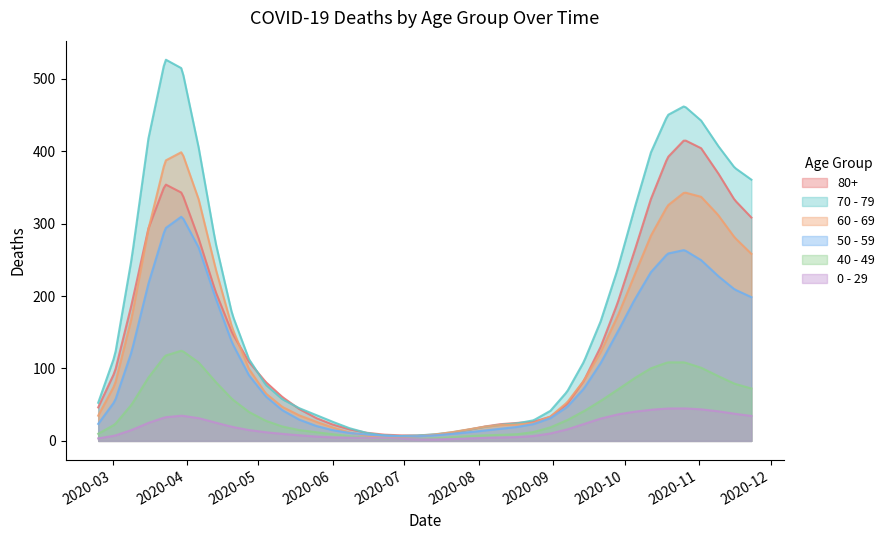

How many lines are shown in the chart?

6